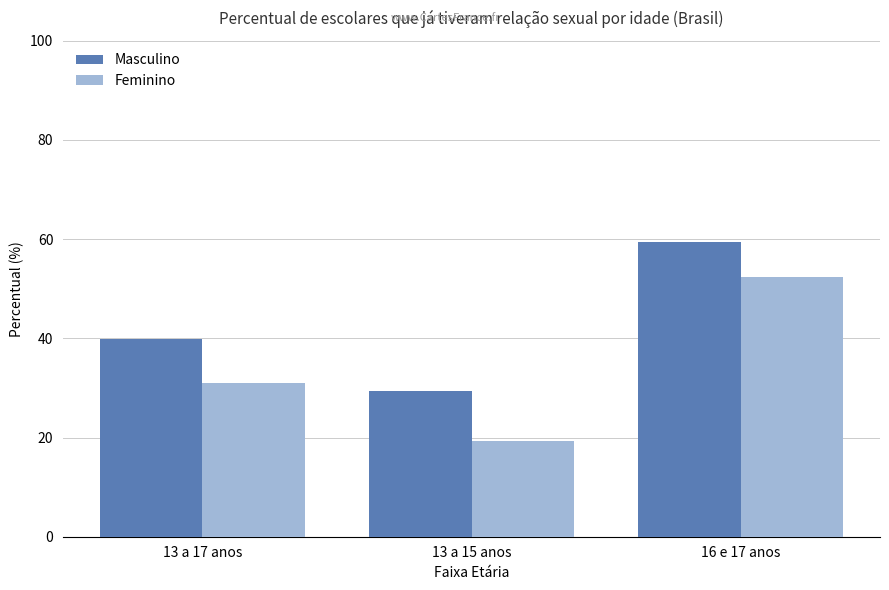

What is the spread (max minus min) of values at 16 e 17 anos?

7.2